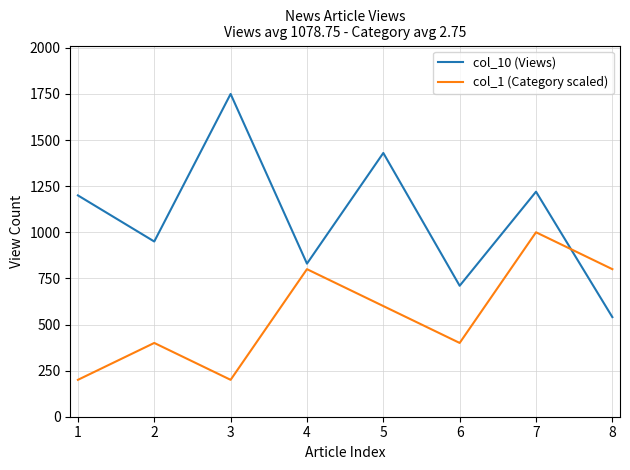

Which category has the highest value across all series?

3